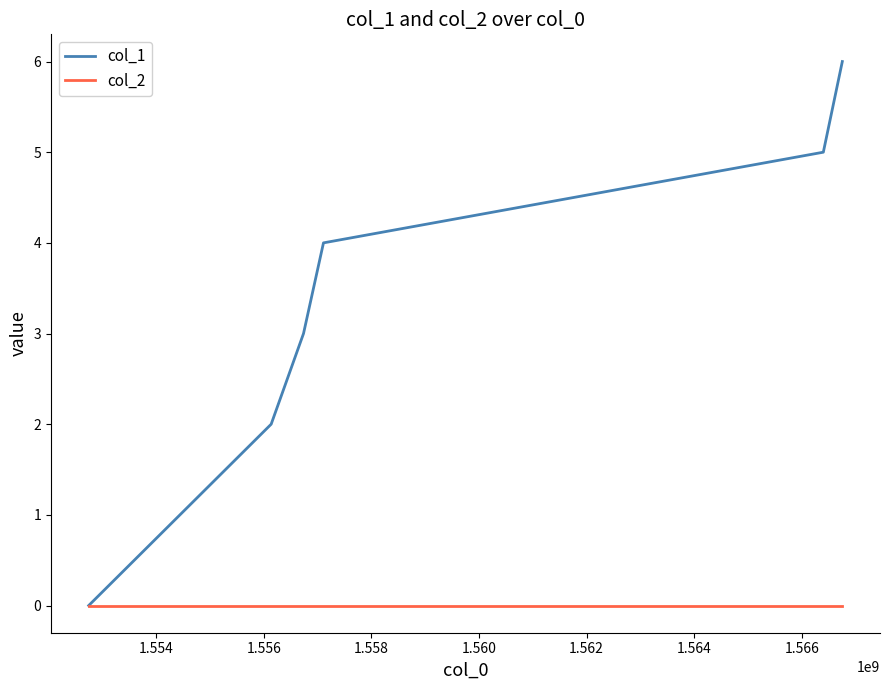

Which series has the largest range (max minus min)?

col_1